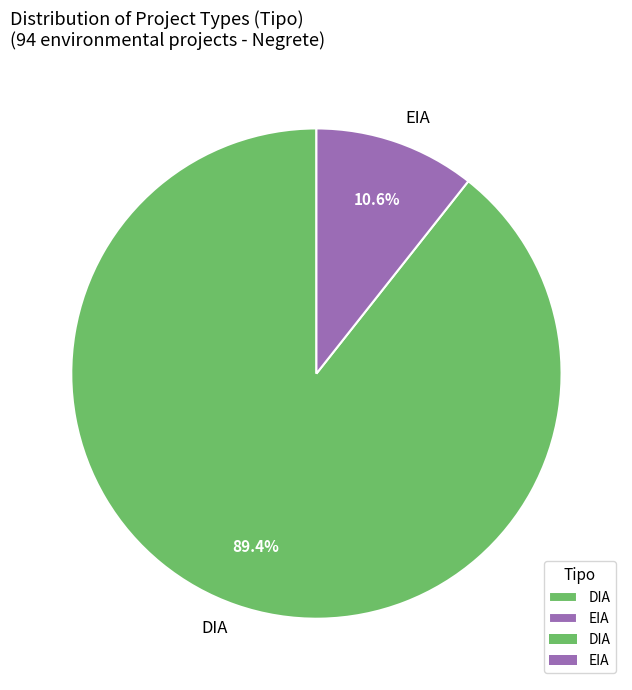

To the nearest percent, what portion does EIA represent?

11%